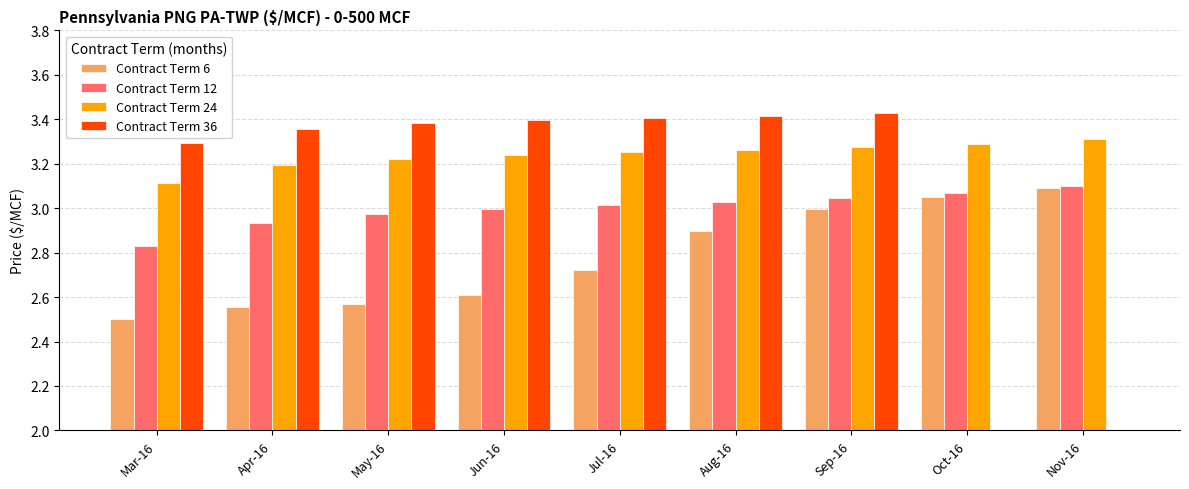

Count the number of categories in the chart.

9